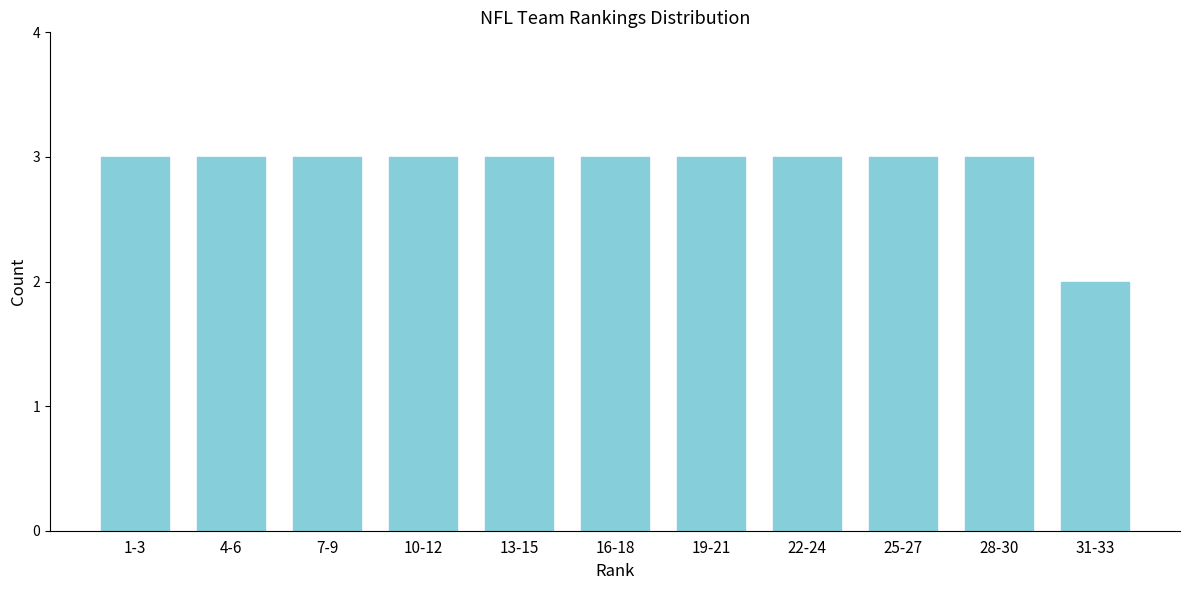

Reading left to right, what are all the values shown in this chart?

3	3	3	3	3	3	3	3	3	3	2